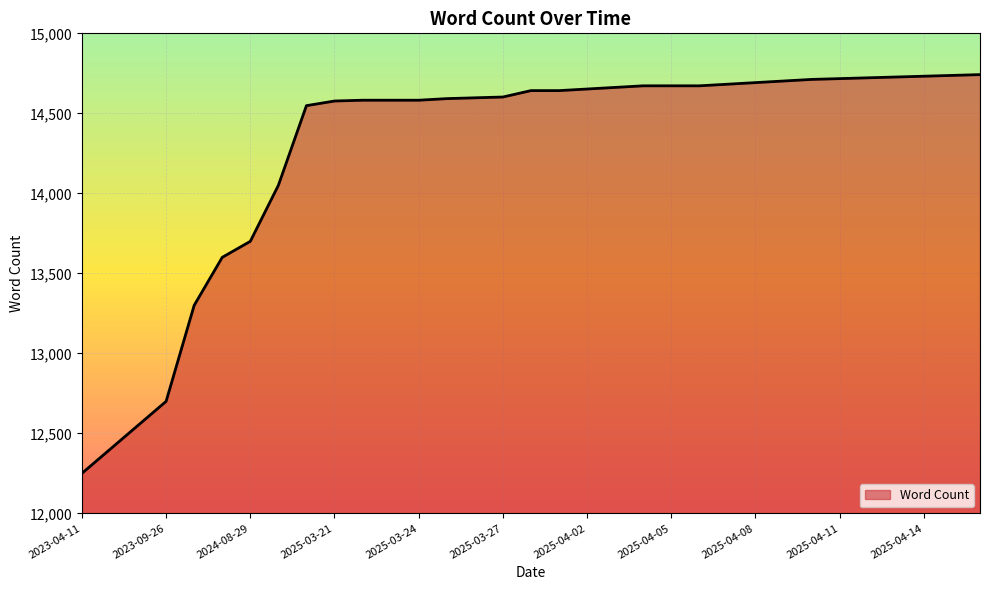

What is the minimum value shown in the chart?

12250